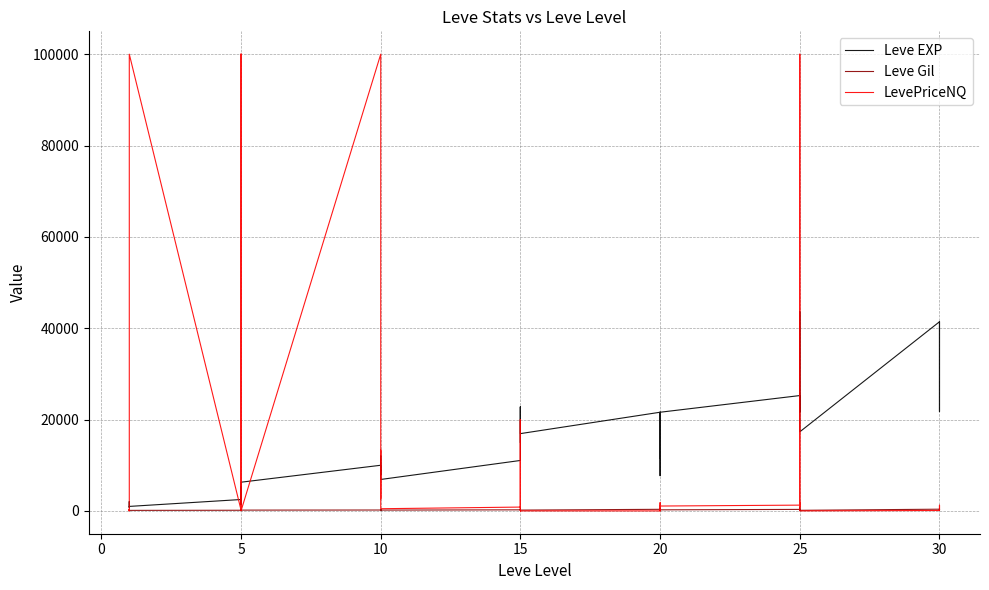

What are all the series names shown in the legend?

Leve EXP, Leve Gil, LevePriceNQ